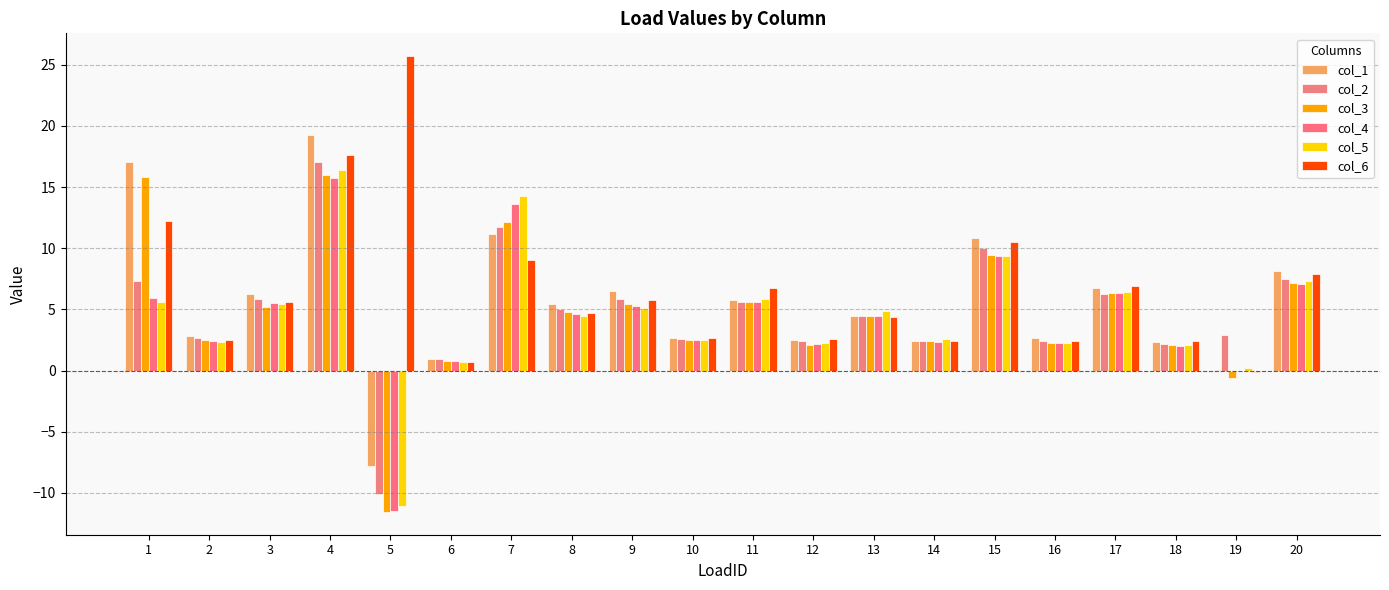

The value of col_5 at 18 is 0.7. True or false?

False